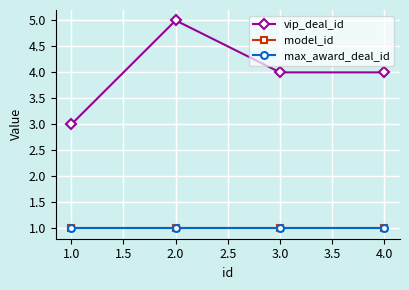

Rank the series by their maximum value, from highest to lowest.

vip_deal_id, model_id, max_award_deal_id